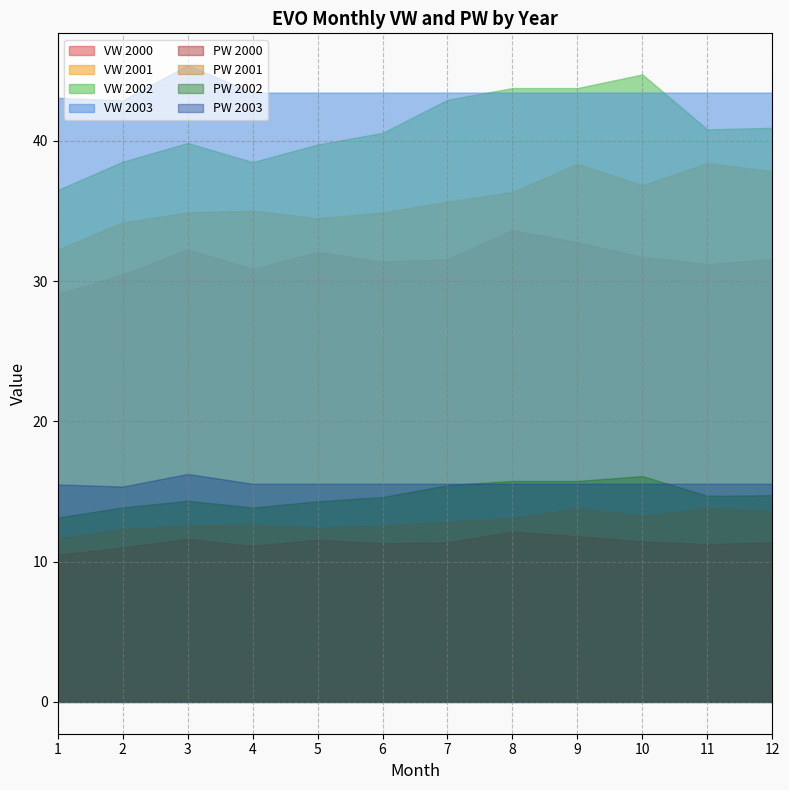

At which label does PW first exceed 11?

2000-3